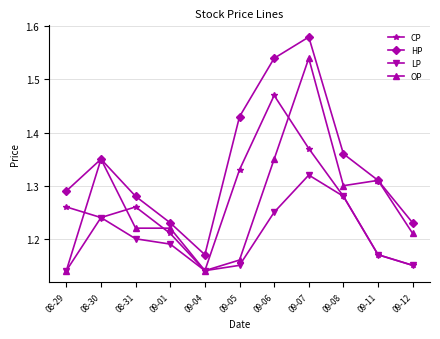

The value of OP at 09-12 is 1.2. True or false?

True